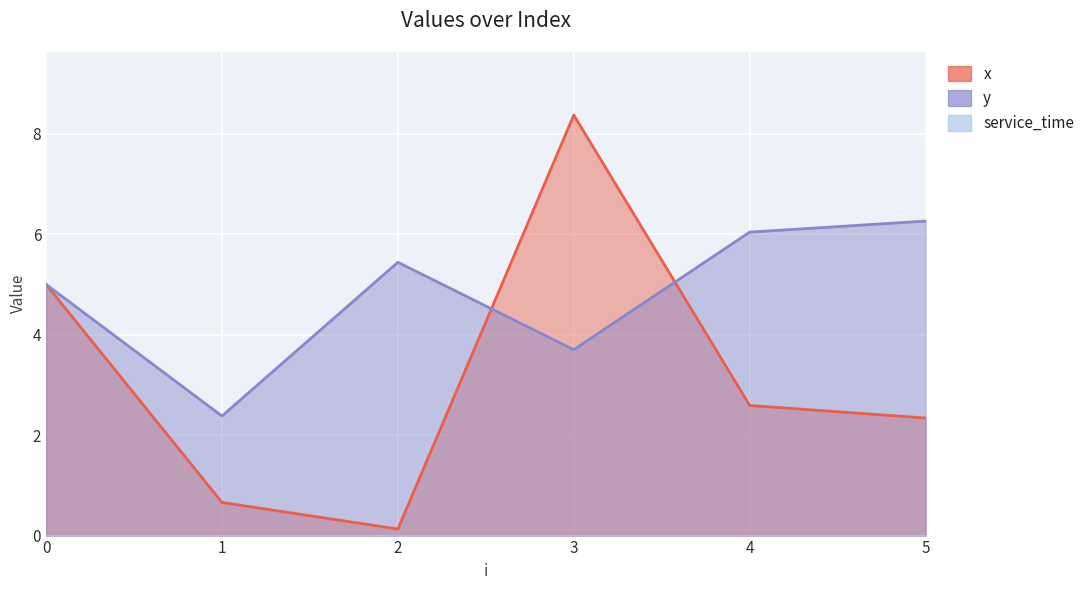

How many intersections are there between y and x?

2